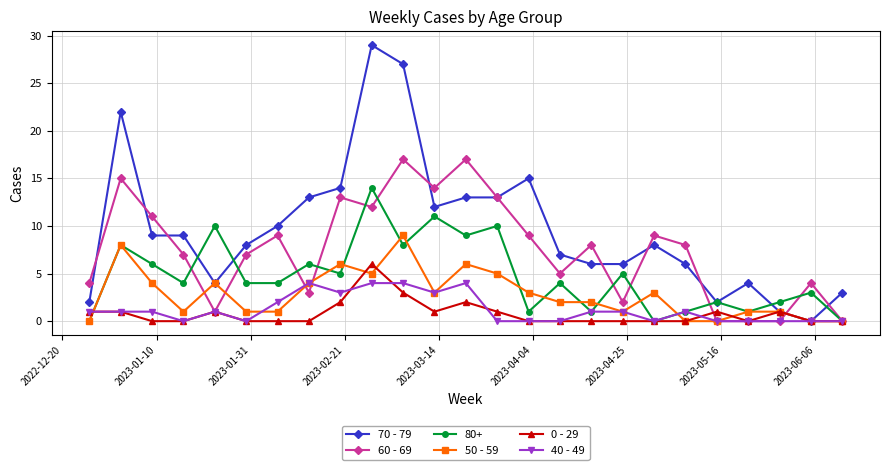

True or false: 40 - 49 has more than 2 interior local peaks.

True